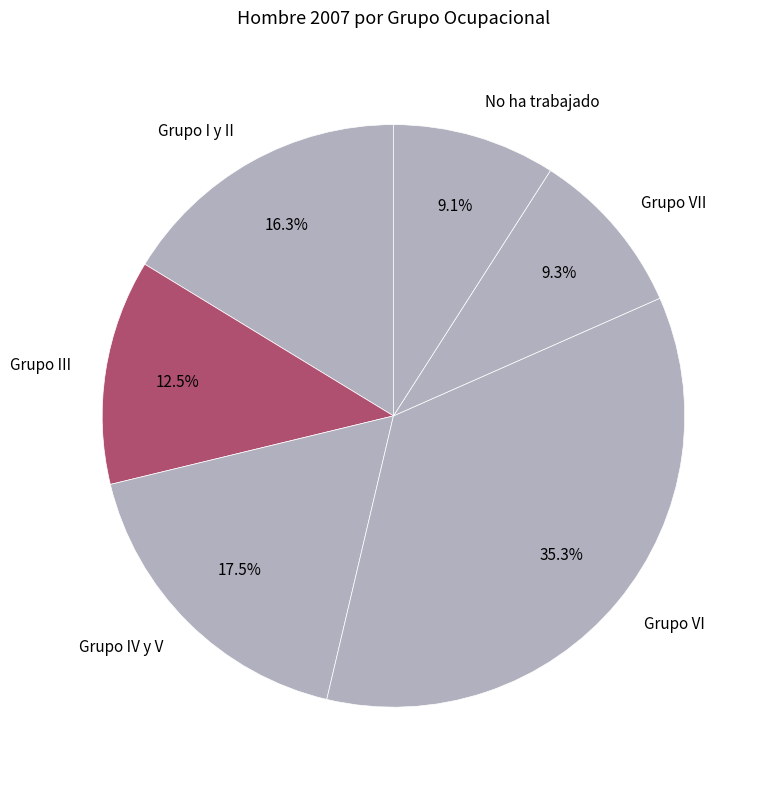

How many slices are in this pie chart?

6